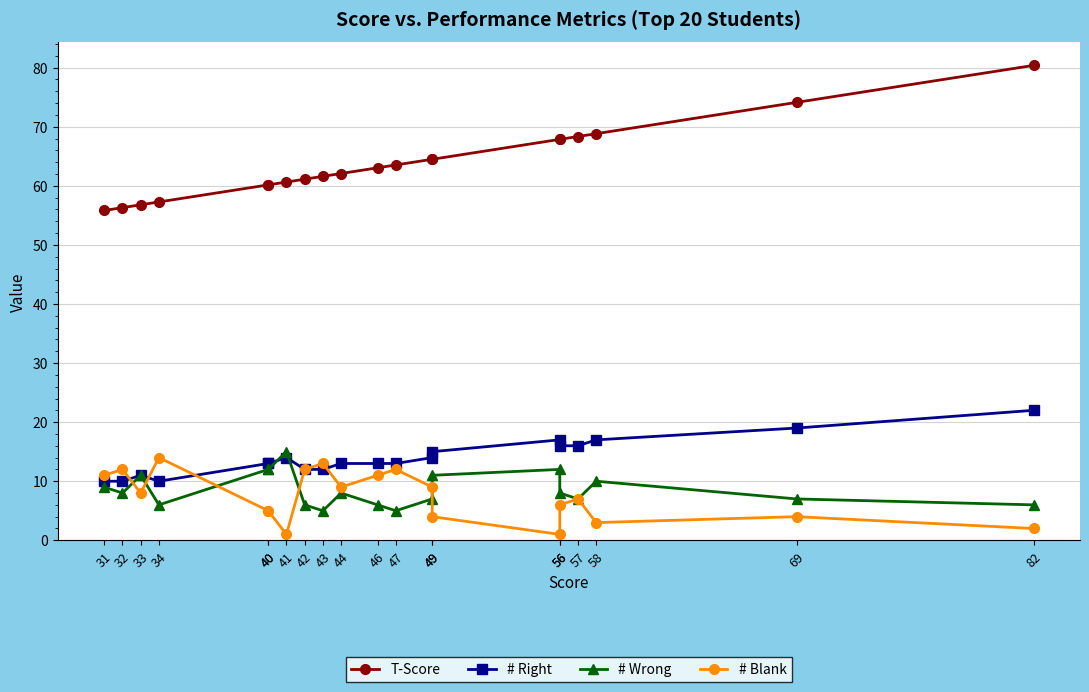

How many distinct data groups are displayed?

4